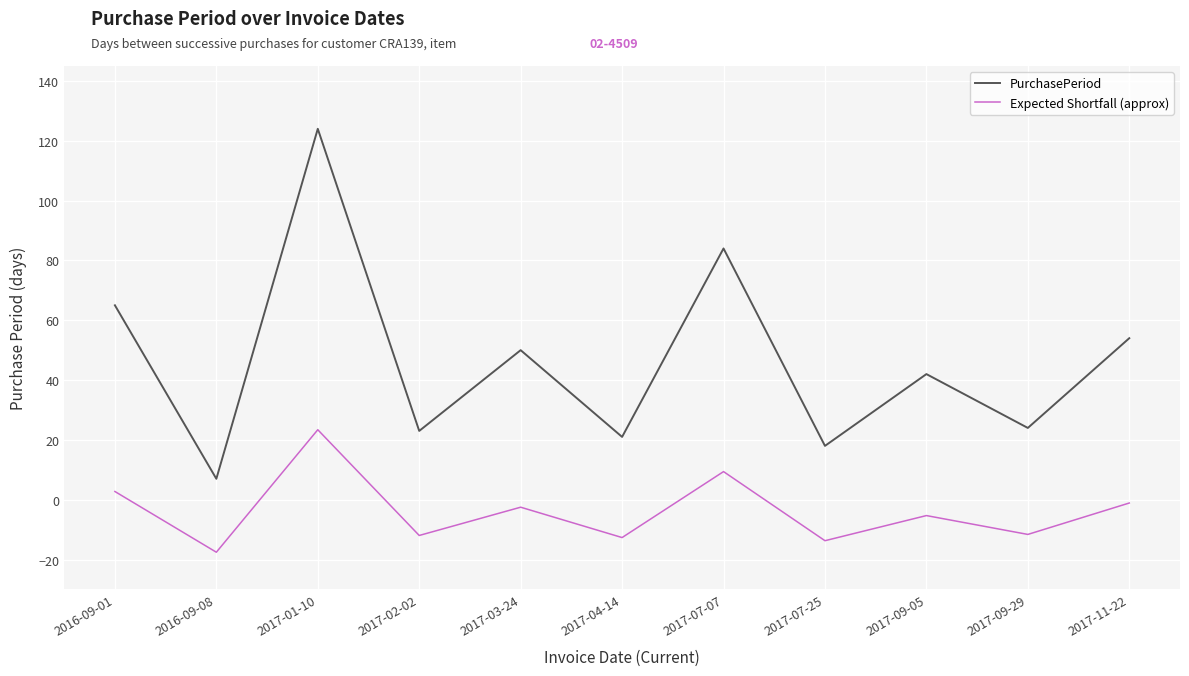

The PurchasePeriod series shows 65.0 at 2016-09-01. True or false?

True